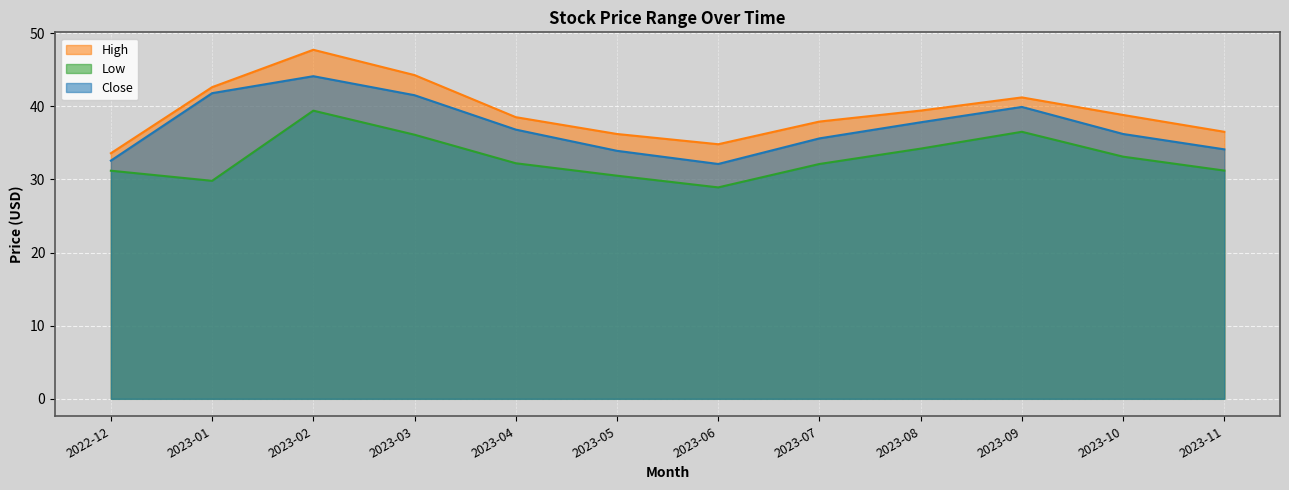

At which category does the chart reach its peak across all series?

2023-02